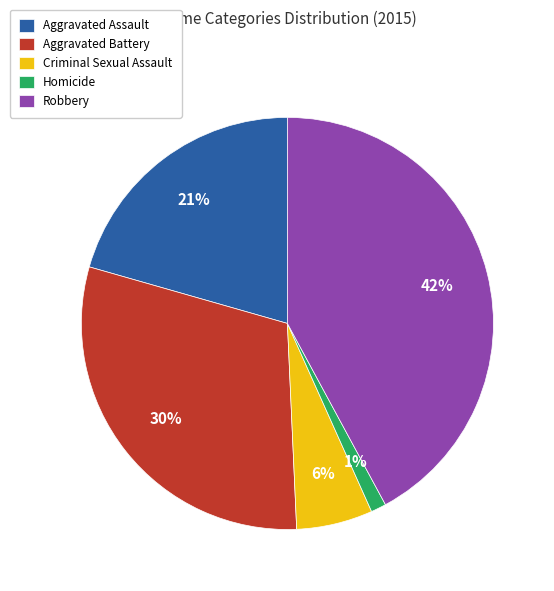

True or false: Criminal Sexual Assault accounts for 16% of the total.

False